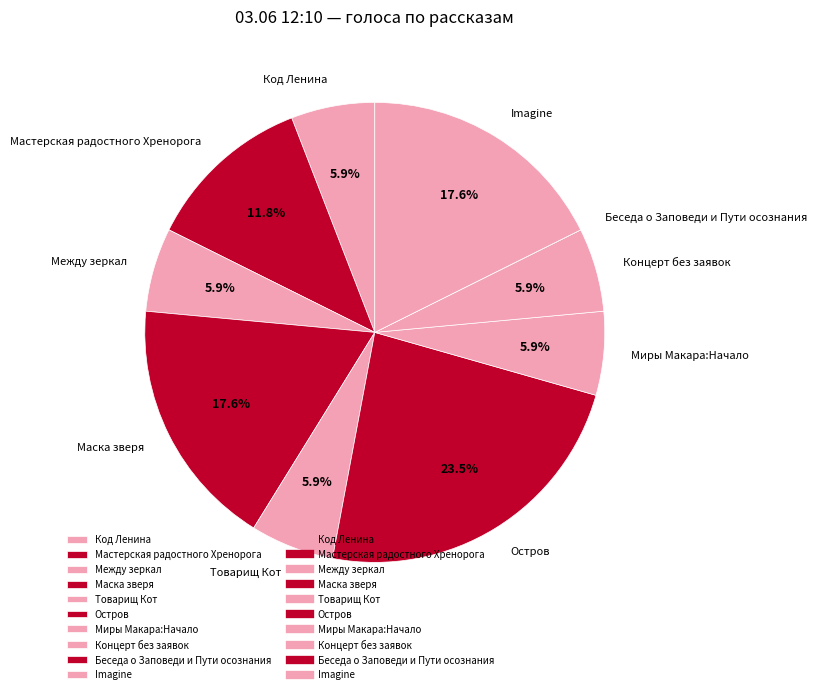

Is it true that Между зеркал is 6% of the pie?

True